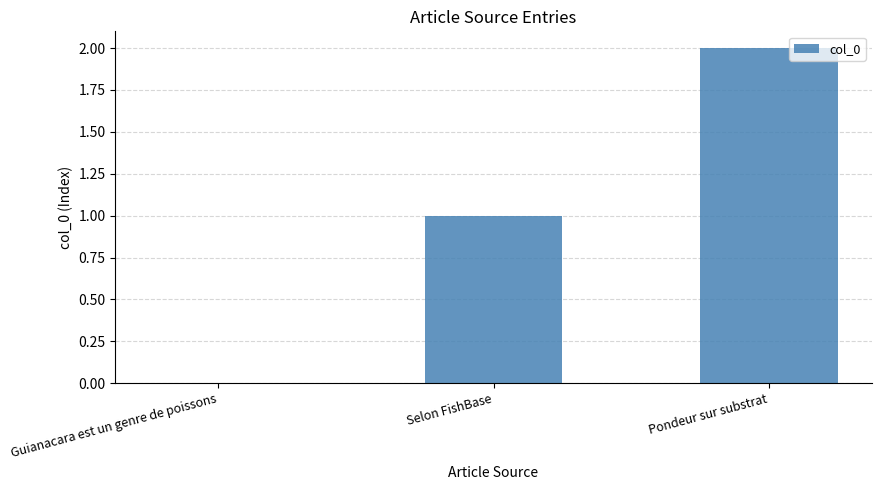

How many values are between 0 and 2?

3